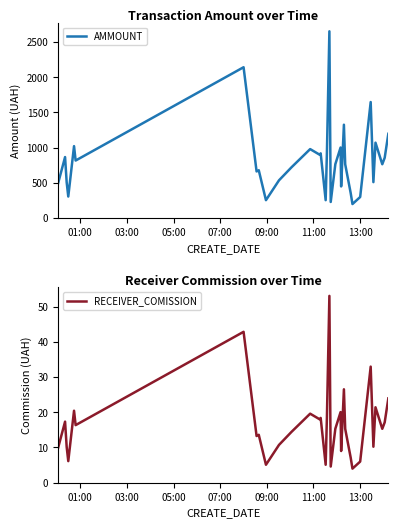

Is this an area chart (filled region under the line)?

No